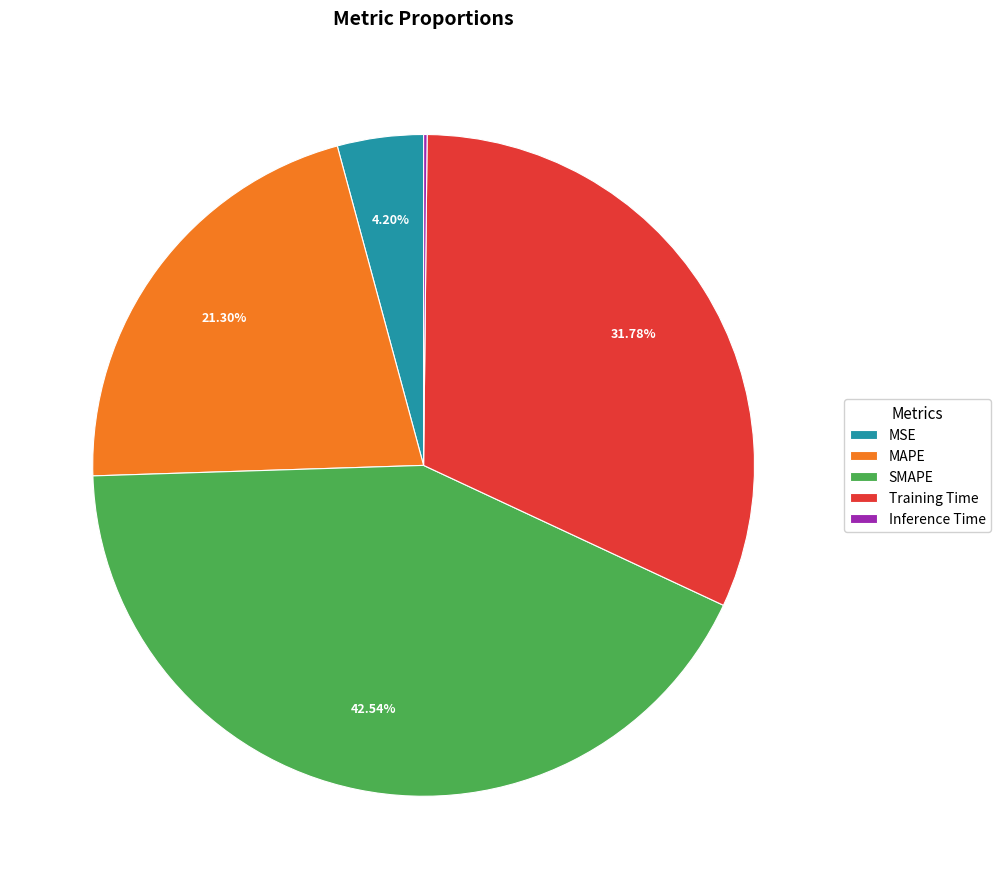

Does MSE represent more than half of the total?

No